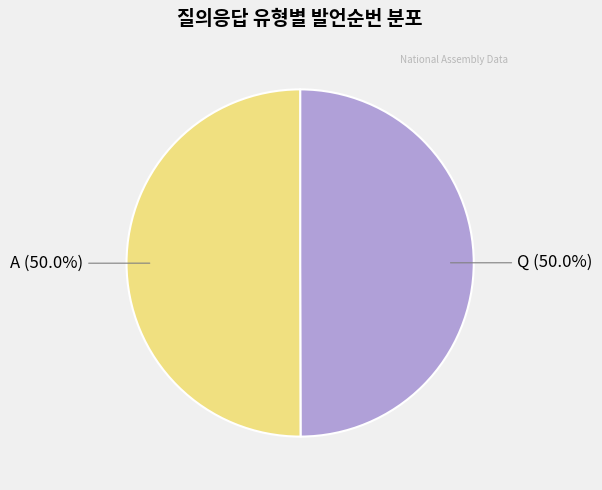

What percentage is NOT represented by A (50.0%)?

50.0%